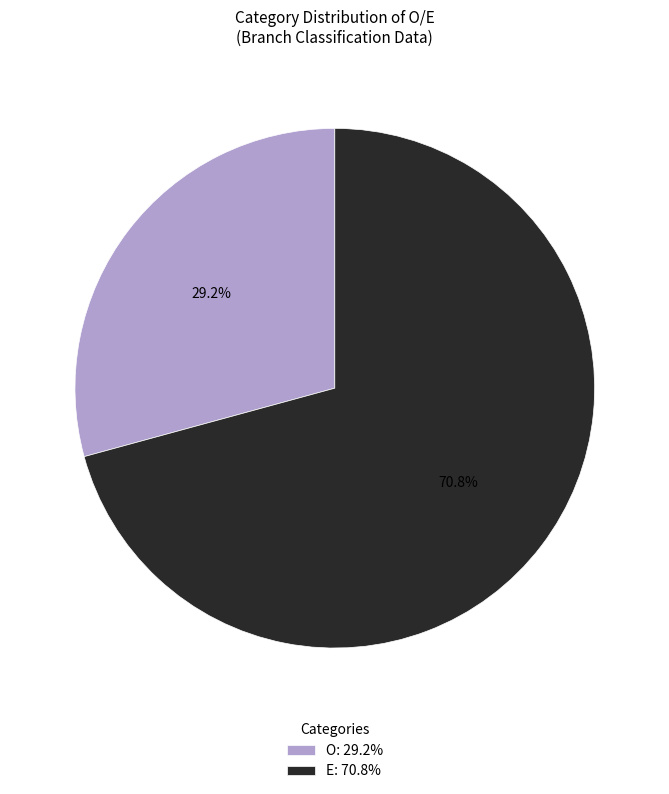

To the nearest percent, what portion does O represent?

29%